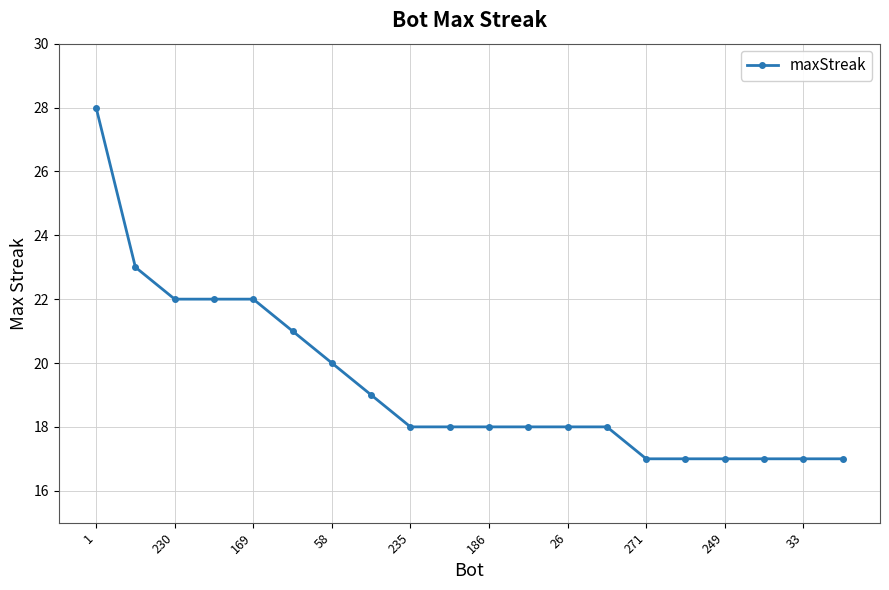

What is the difference between the maximum and minimum values?

11